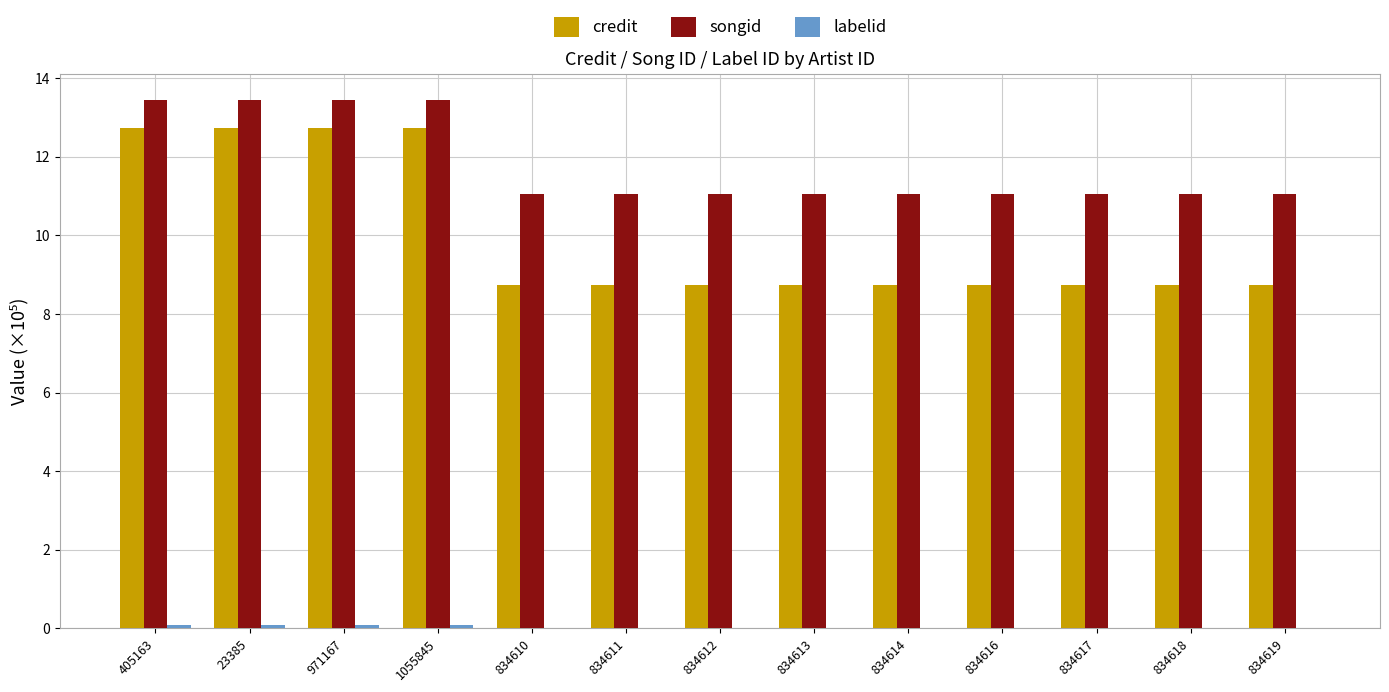

Is it true that credit equals 7.4 at 971167?

False